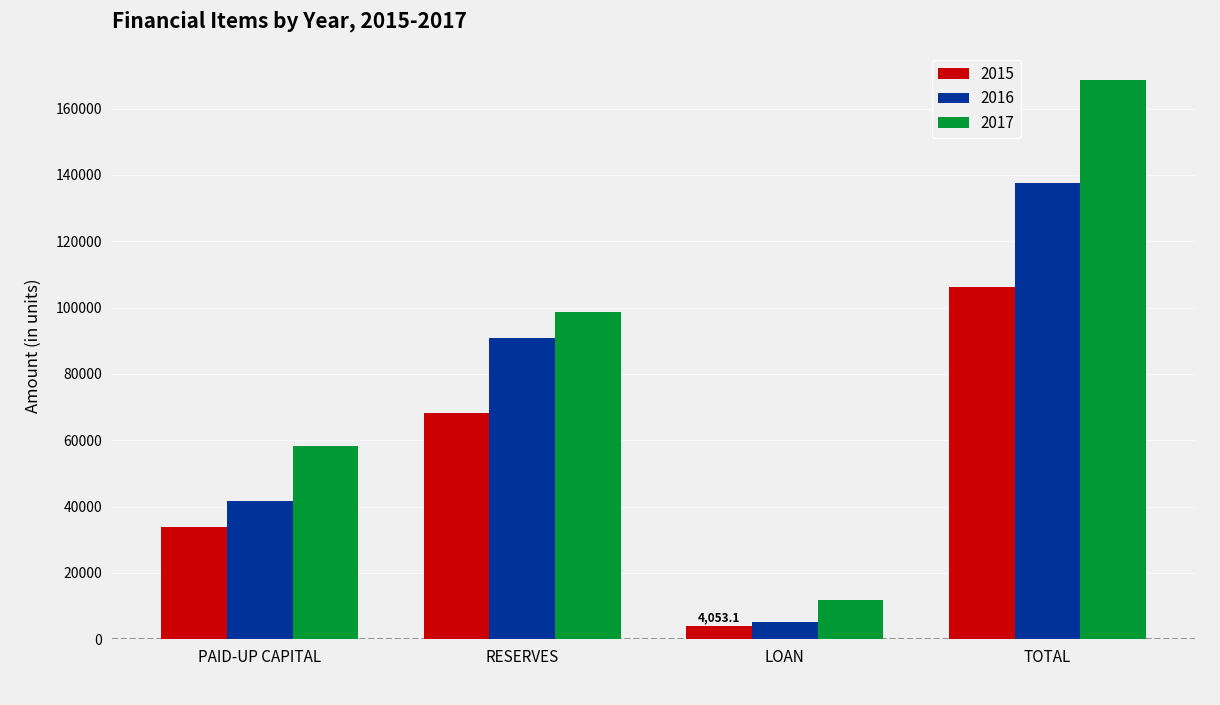

What is the minimum value for 2017?

11829.9